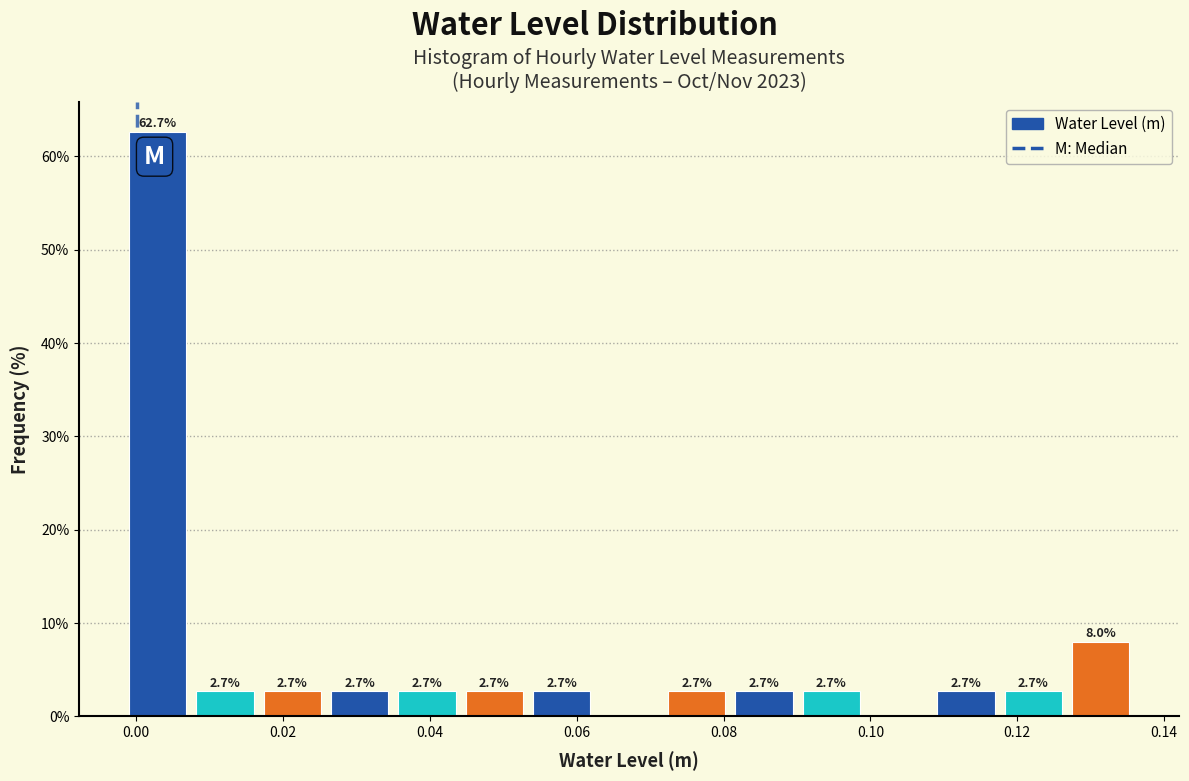

Which range on the x-axis has the tallest bar?

-0.002 to 0.008